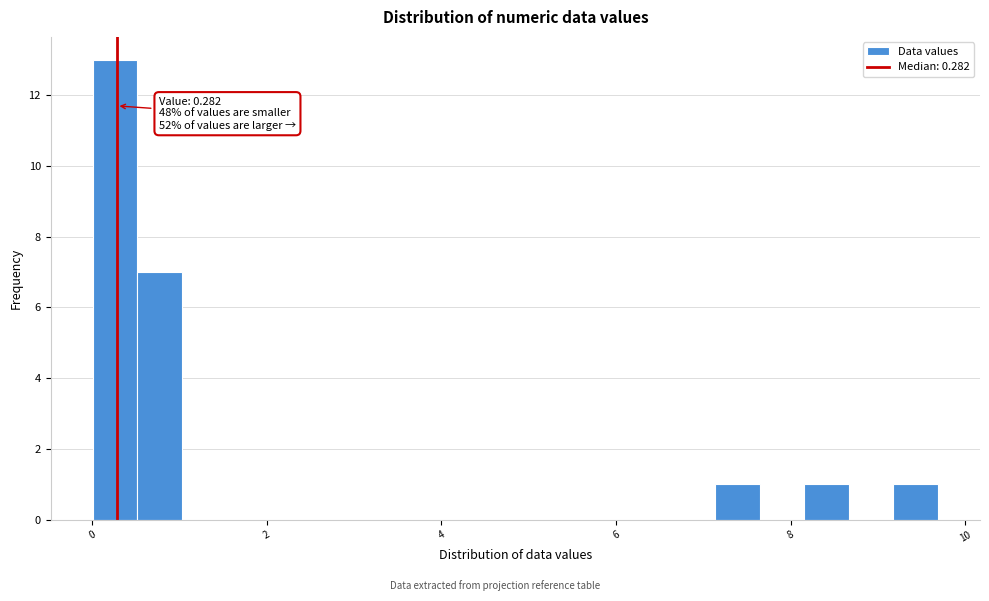

Around what value on the x-axis is the tallest bar? Give the approximate position of its centre, as read against the axis.

0.2